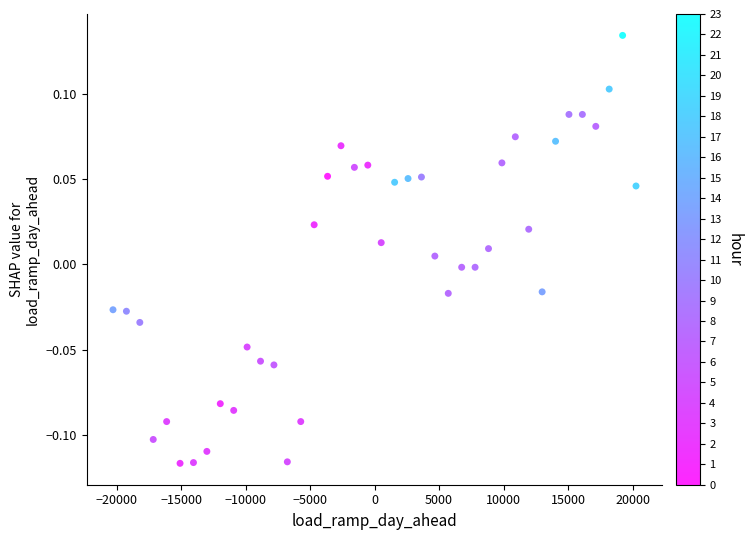

What is the range of X values (max minus min)?

40542.7